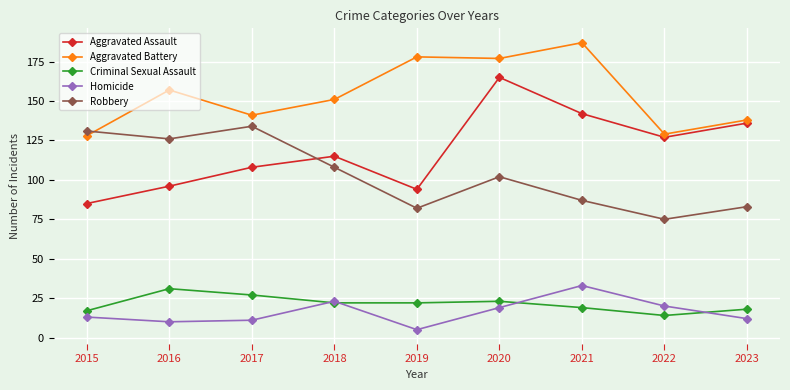

Reading right to left, list all the values displayed in this chart.

Aggravated Assault: 136	127	142	165	94	115	108	96	85
Aggravated Battery: 138	129	187	177	178	151	141	157	128
Criminal Sexual Assault: 18	14	19	23	22	22	27	31	17
Homicide: 12	20	33	19	5	23	11	10	13
Robbery: 83	75	87	102	82	108	134	126	131